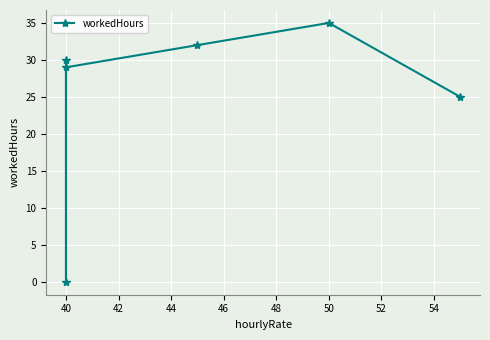

Count the number of values greater than 30.

2